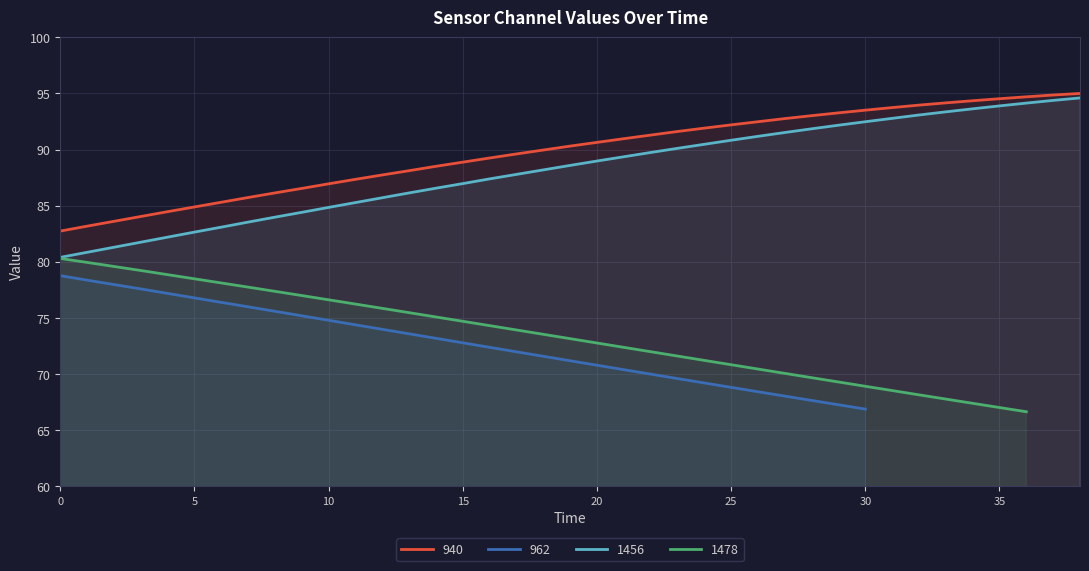

Where is 1456 nearest to the value 87?

15